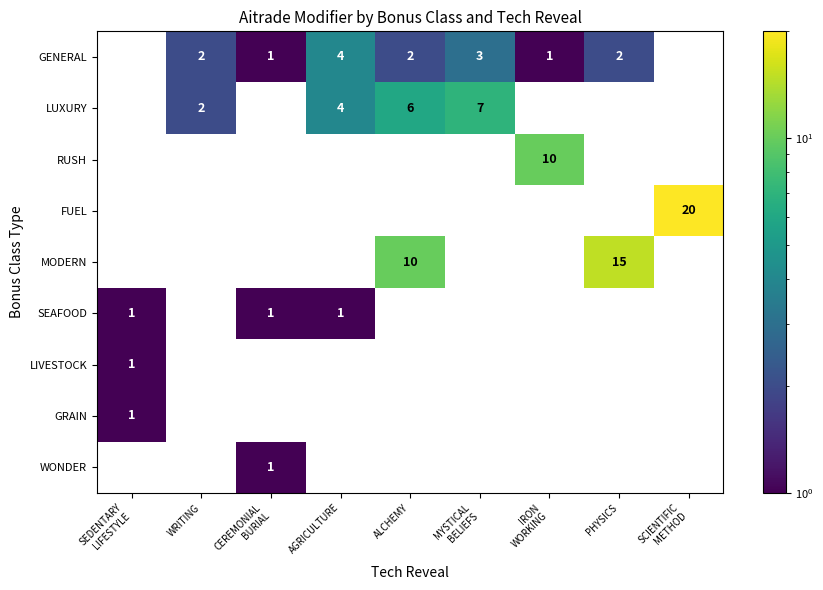

Count the number of data series in this chart.

9